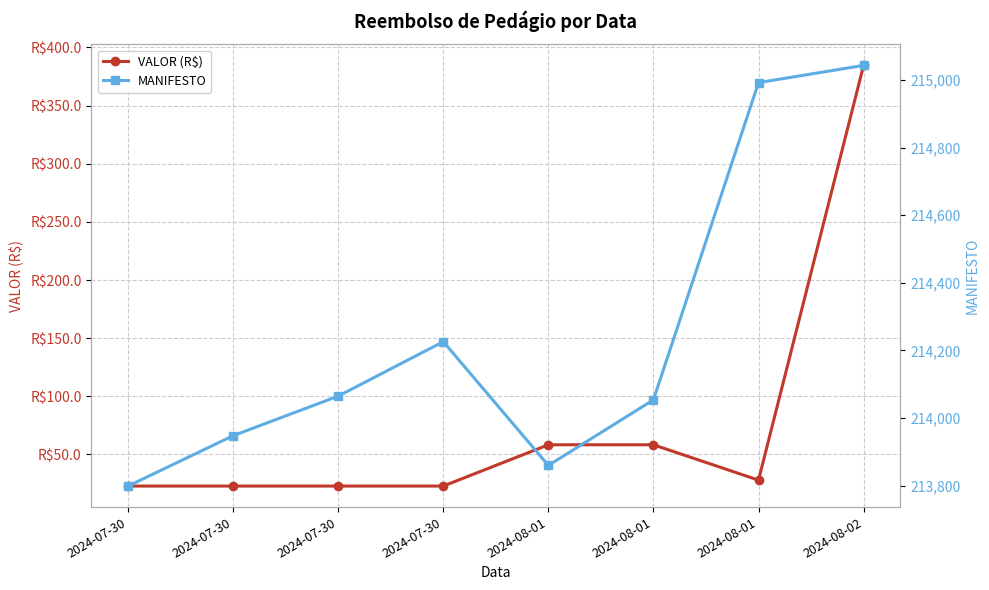

What value does the VALOR (R$) series have at 2024-08-01?

27.9